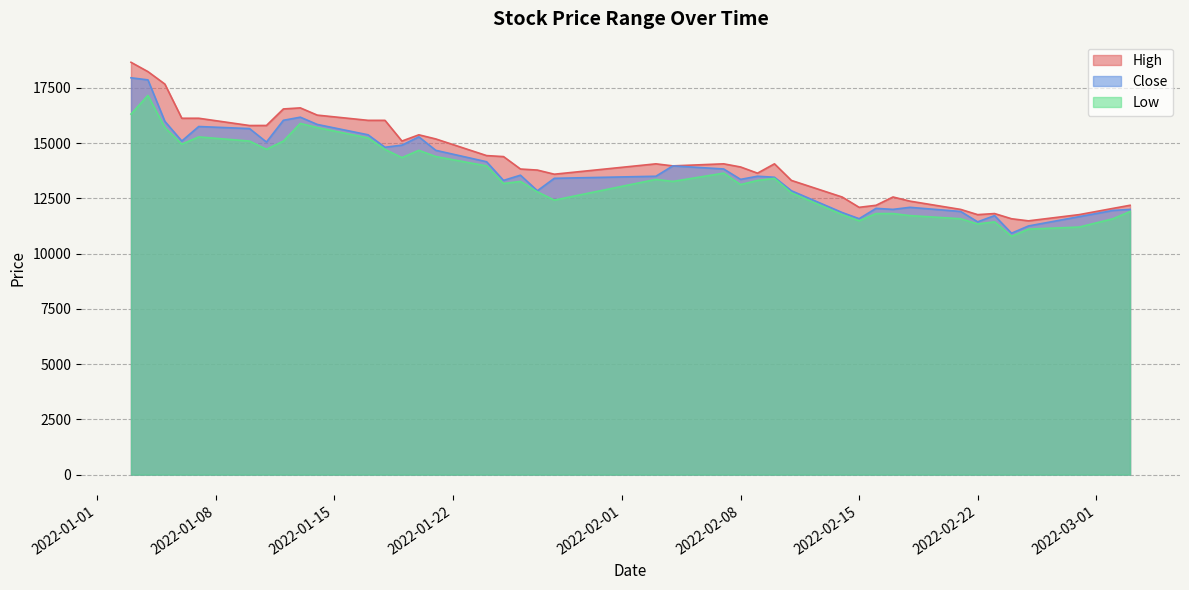

True or false: Close and Low cross at least once.

False